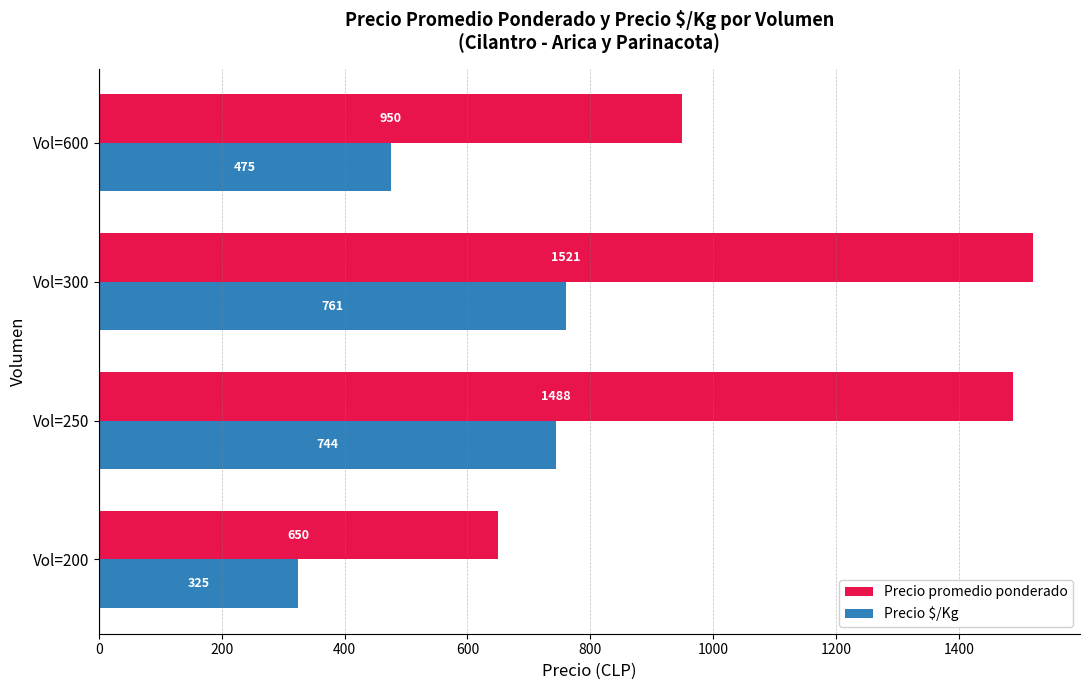

Which category has the lowest value in the Precio $/Kg series?

Vol=200